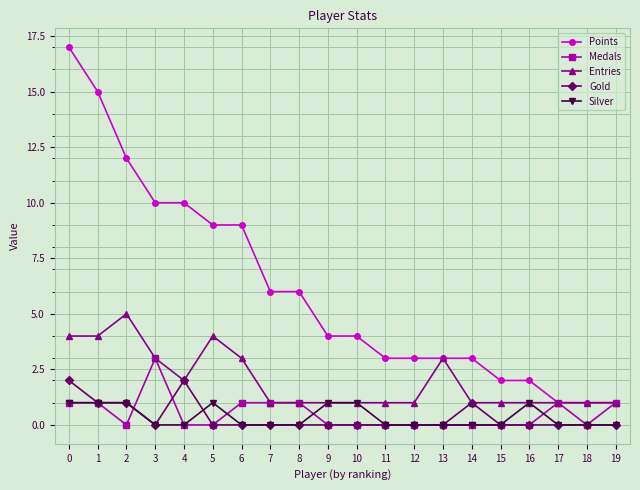

Which series has the largest range (max minus min)?

Points